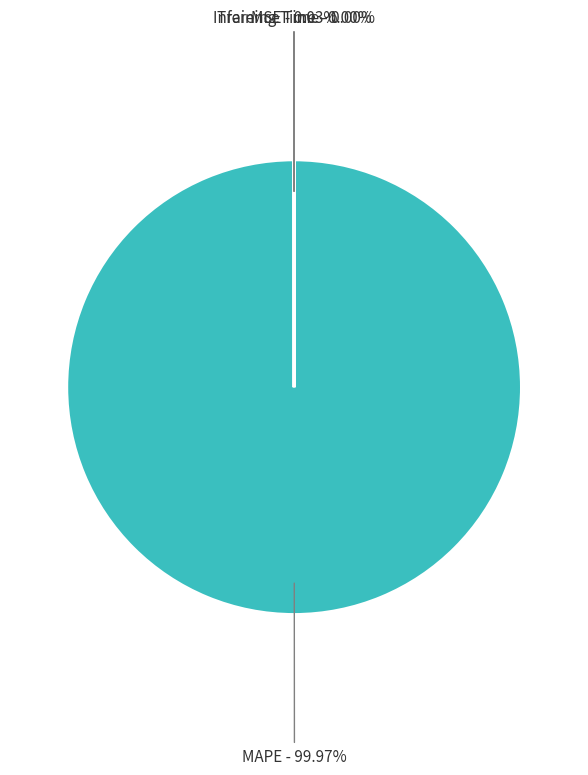

Which slice is the largest?

MAPE